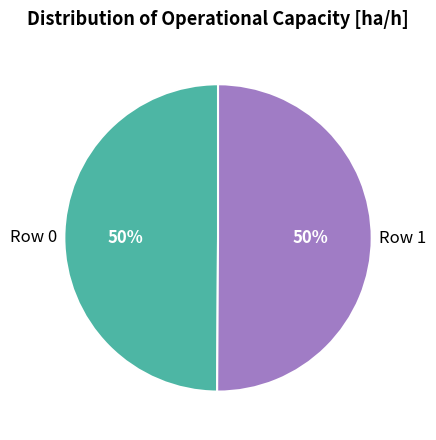

To the nearest percent, what is the average slice percentage?

50%